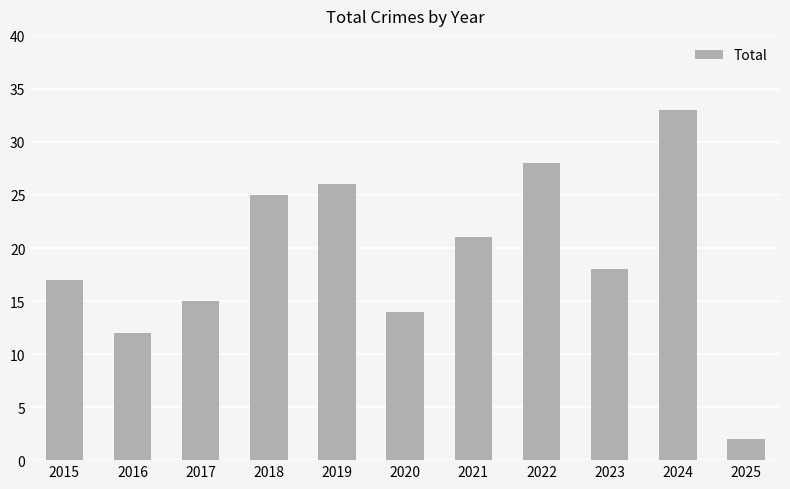

List the labels in order of value, largest first.

2024, 2022, 2019, 2018, 2021, 2023, 2015, 2017, 2020, 2016, 2025